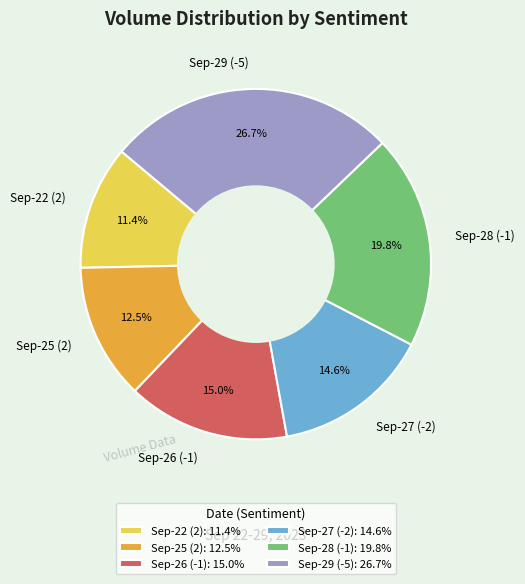

Does any single category account for the majority?

No